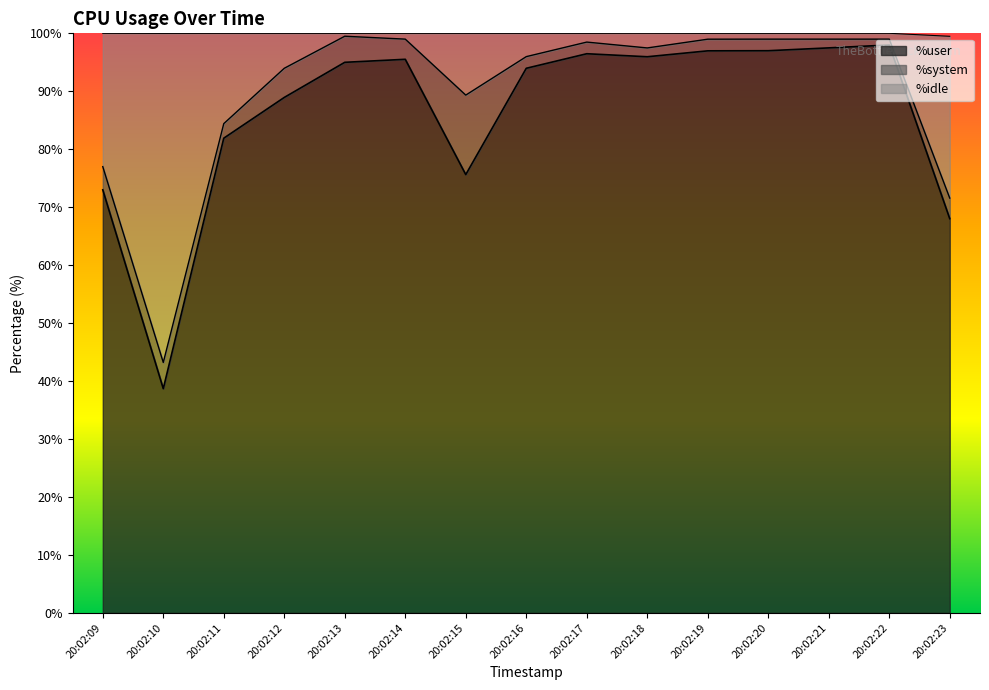

What is the value of the %idle point at the 14th from the left?

99.0